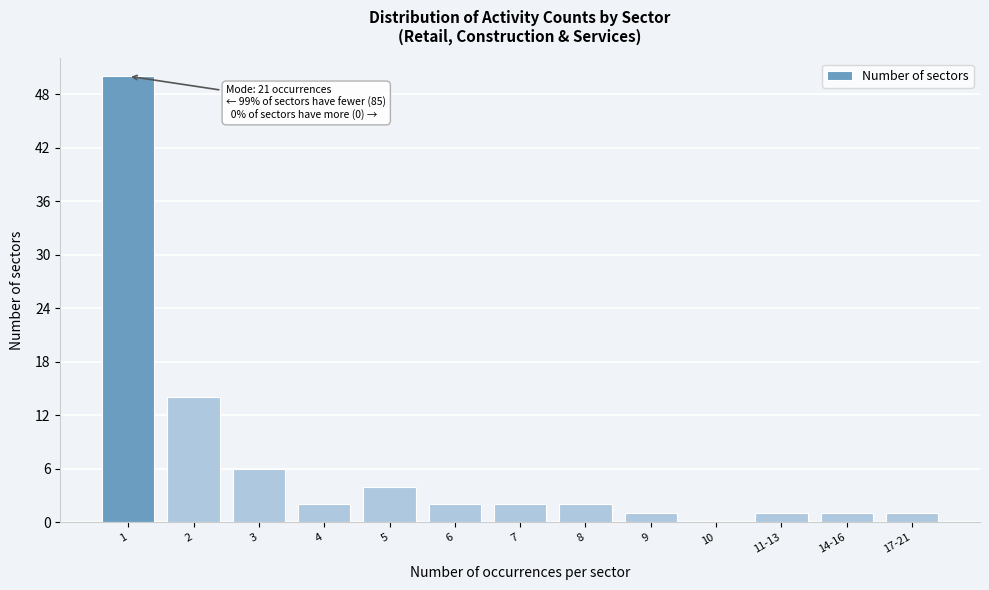

Reading left to right, what are all the values shown in this chart?

1=50	2=14	3=6	4=2	5=4	6=2	7=2	8=2	9=1	10=0	11-13=1	14-16=1	17-21=1